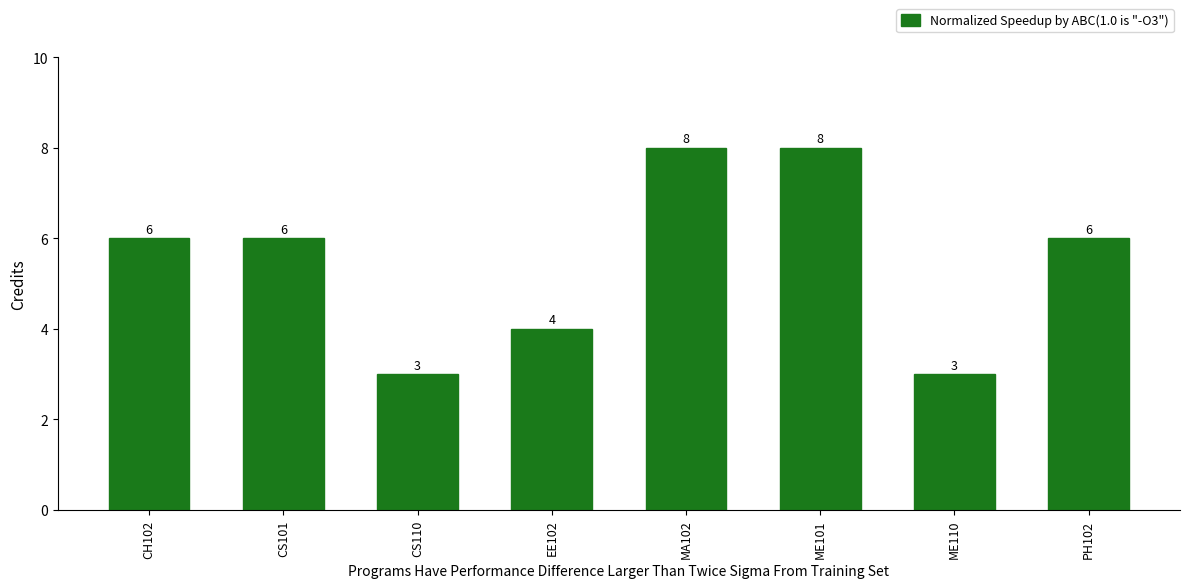

What is the minimum value shown in the chart?

3